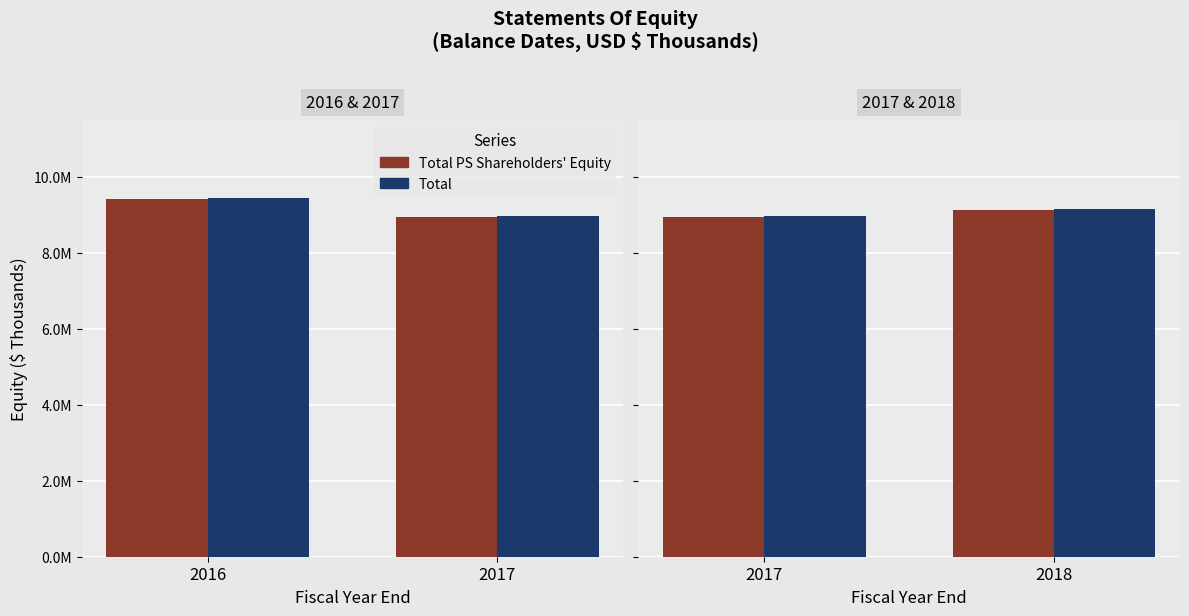

How many groups of bars are there?

2